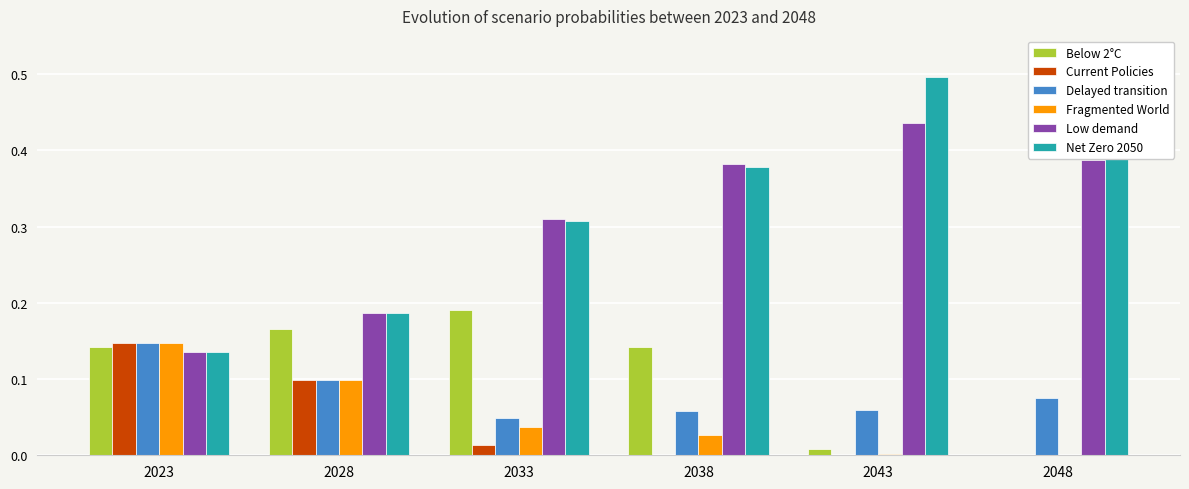

The Low demand series shows 0.2 at 2048. True or false?

False